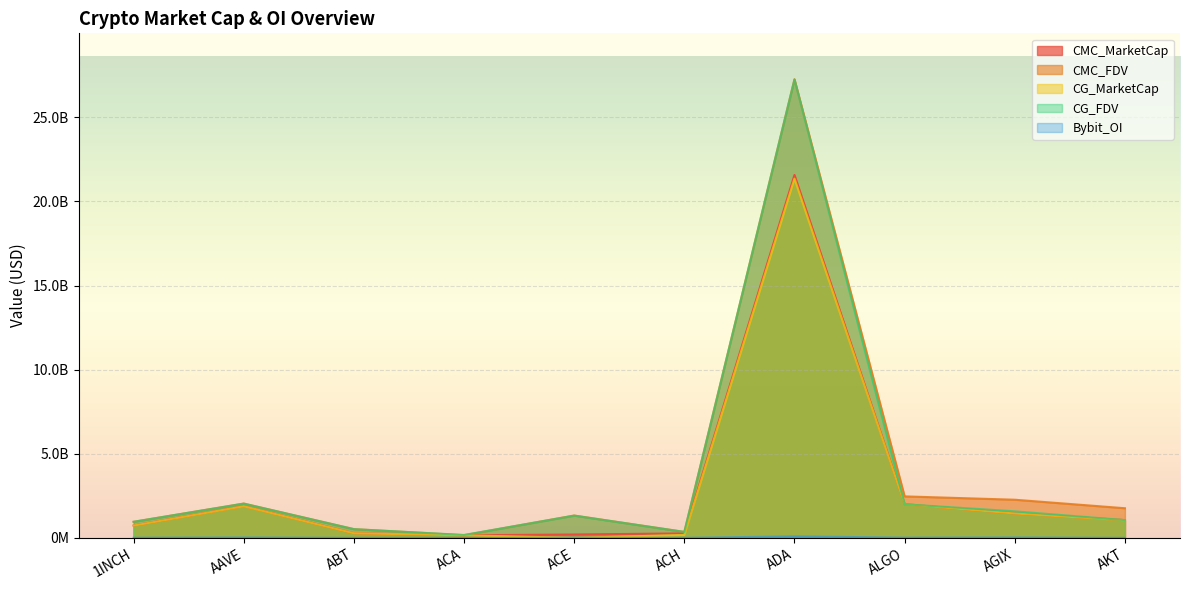

Between ACA and ACE, which series saw the biggest shift?

CMC_FDV